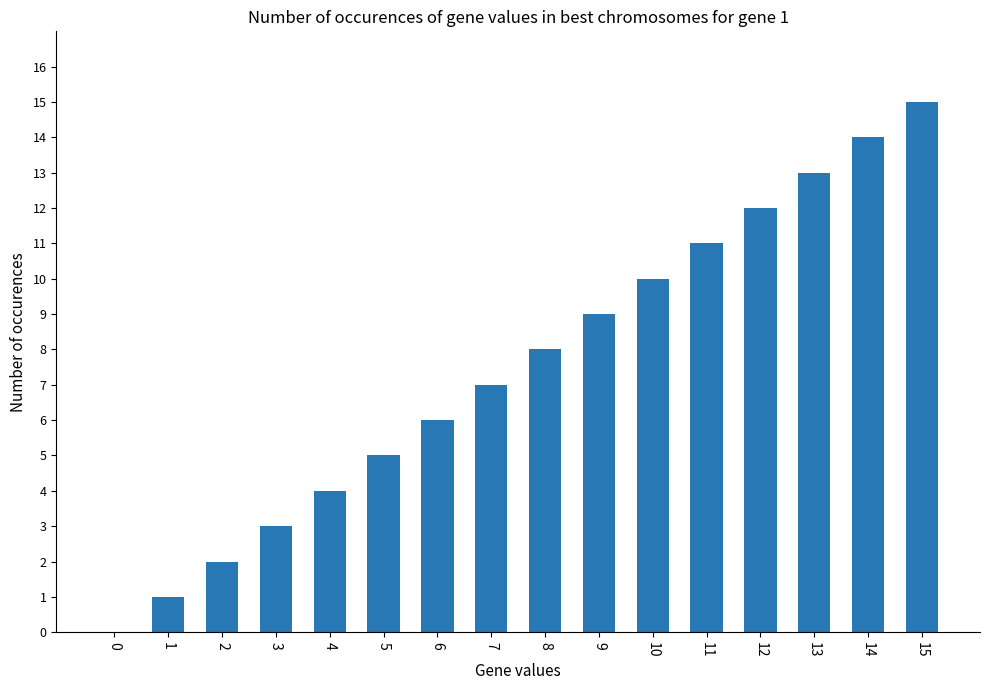

Which has a higher value, 0 or 12?

12